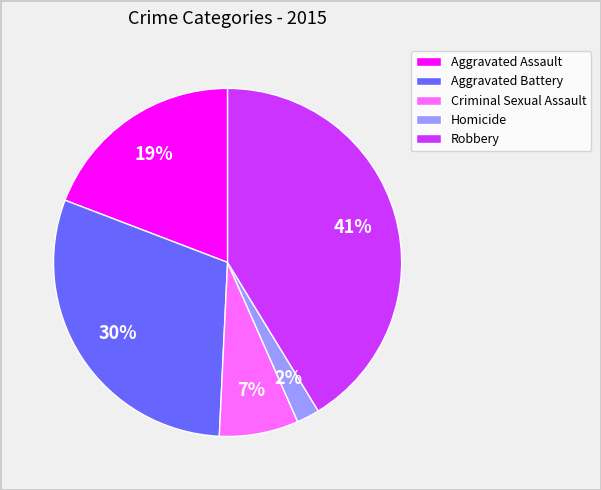

Rank the categories by value from lowest to highest.

Homicide, Criminal Sexual Assault, Aggravated Assault, Aggravated Battery, Robbery